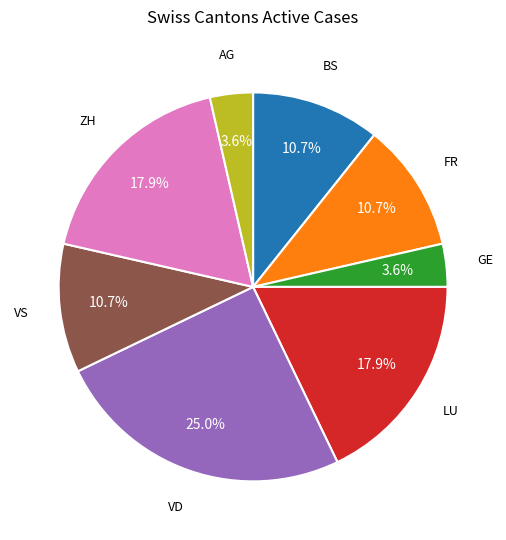

Does any single category account for the majority?

No